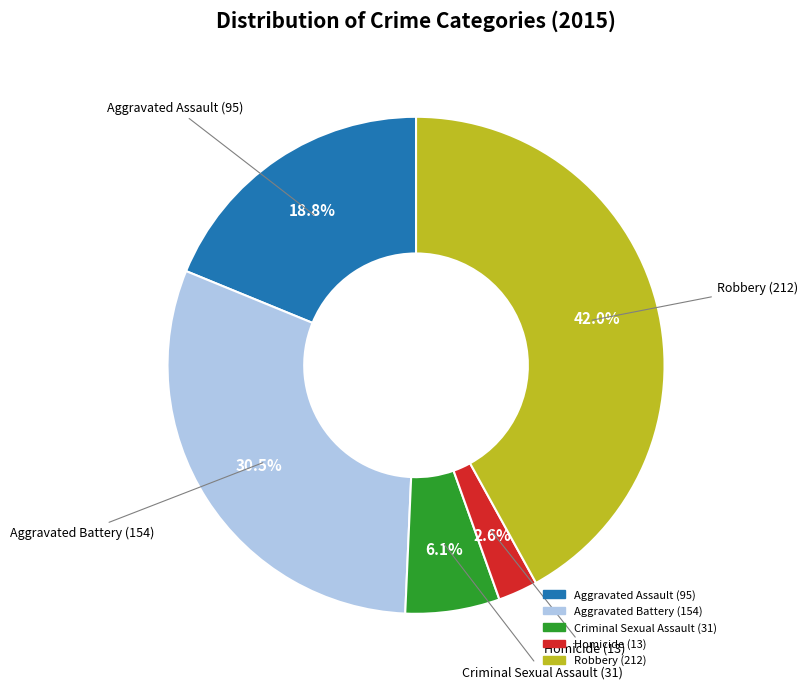

To the nearest percent, what is the average slice percentage?

20%